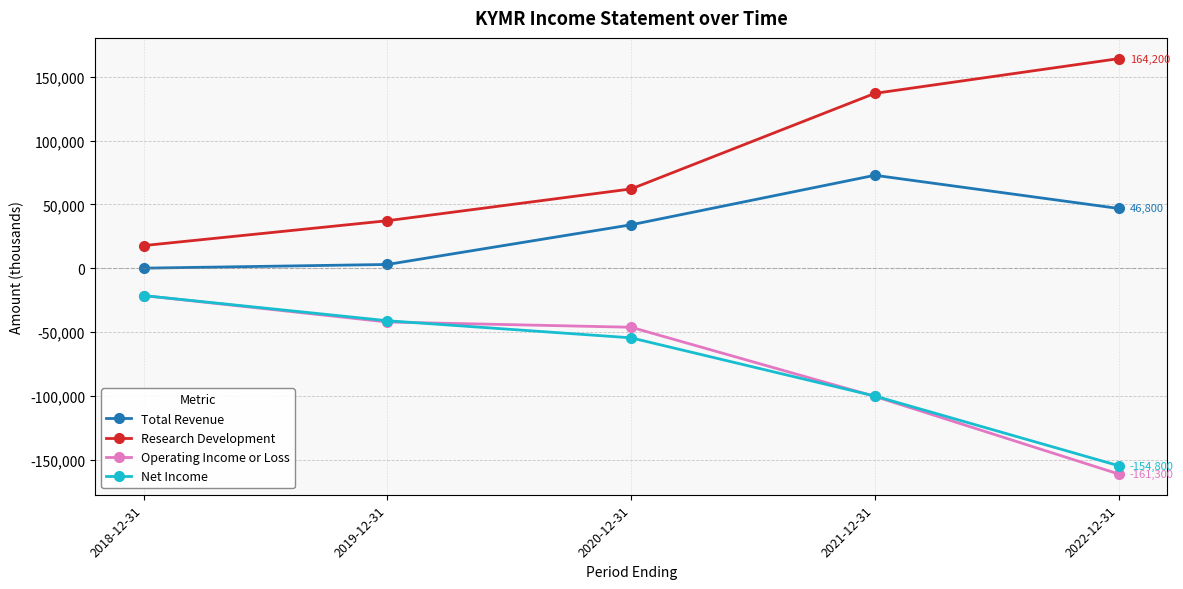

What is the label of the 4th point from the right?

2019-12-31